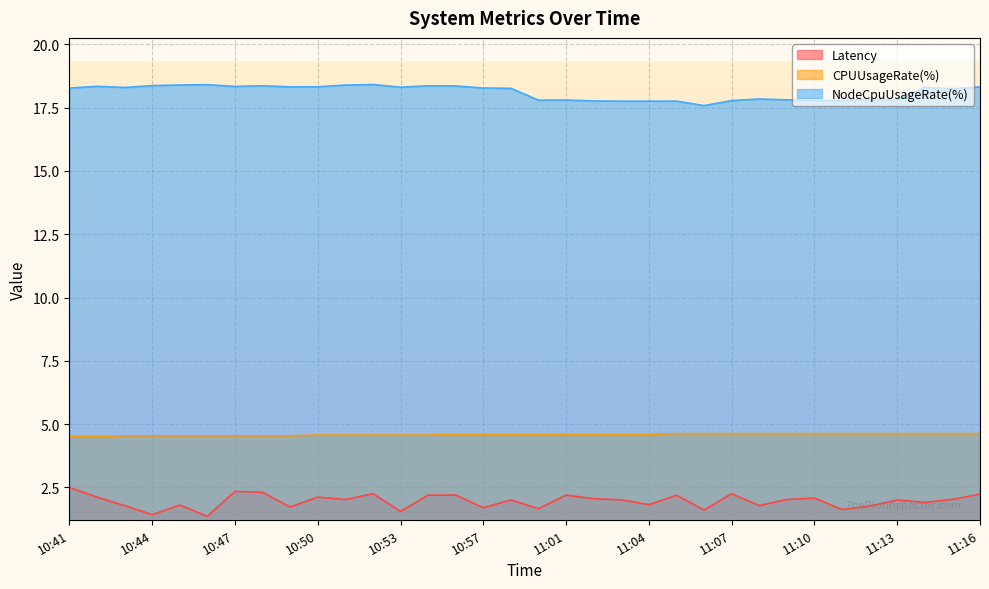

Between 10:49 and 11:15, which series saw the biggest shift?

Latency